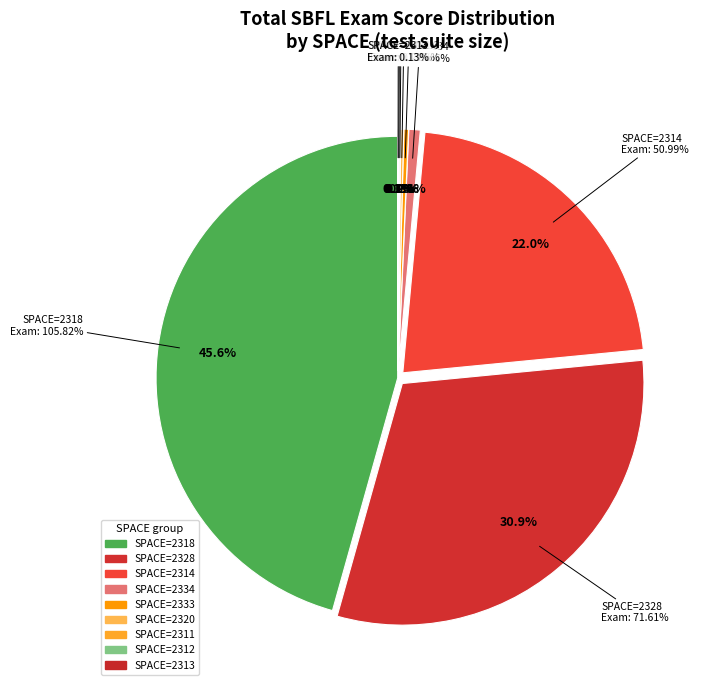

The 2328 slice represents 15% of the pie. True or false?

False